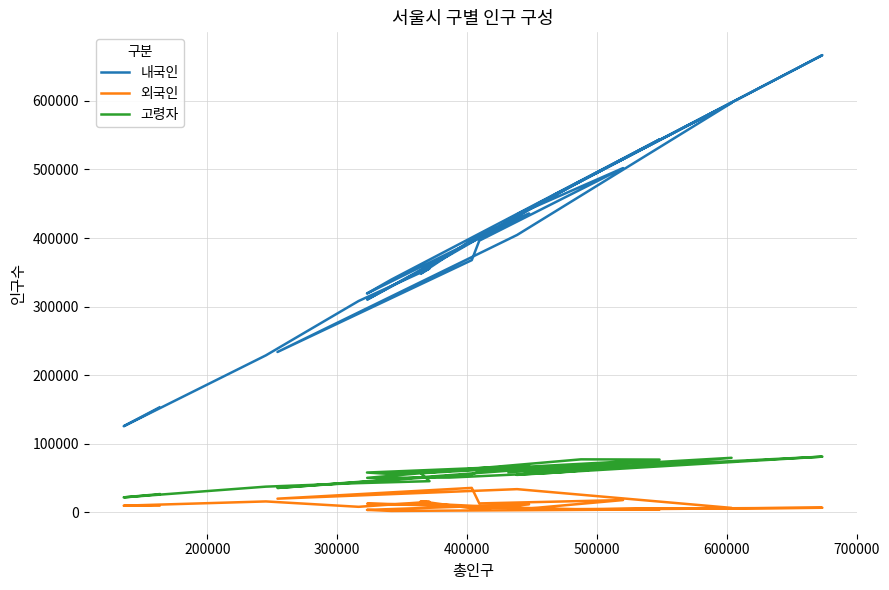

Does the chart have visible grid lines?

Yes